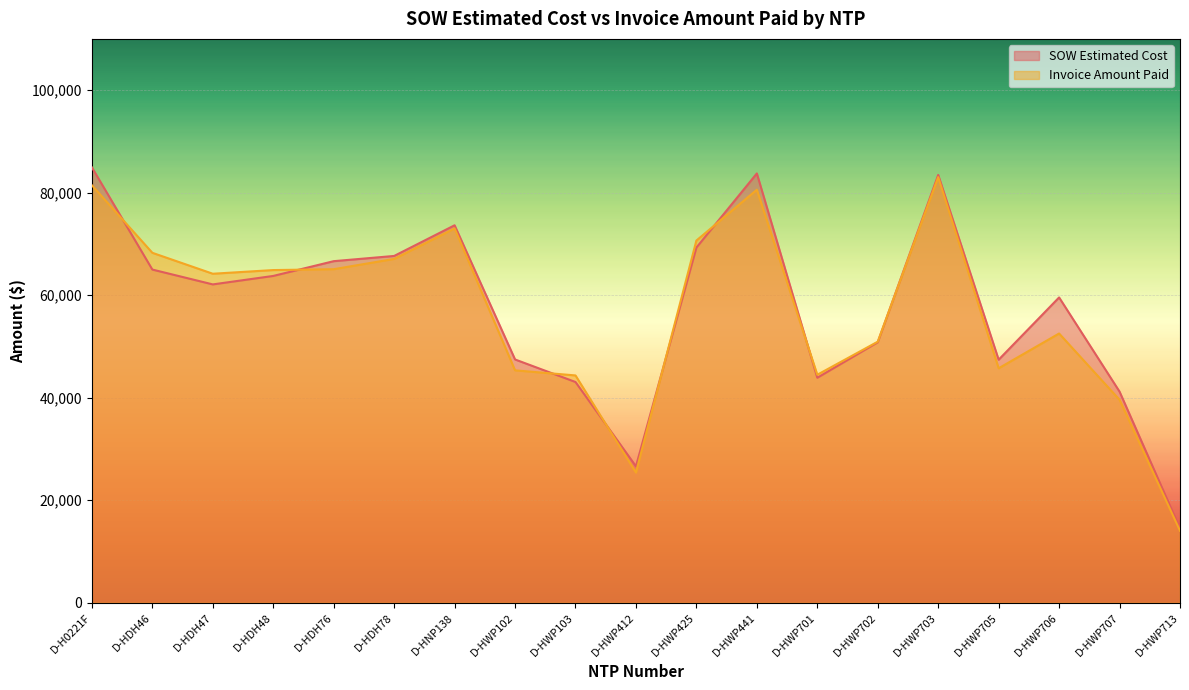

What is the average value of the SOW Estimated Cost series?

57618.9